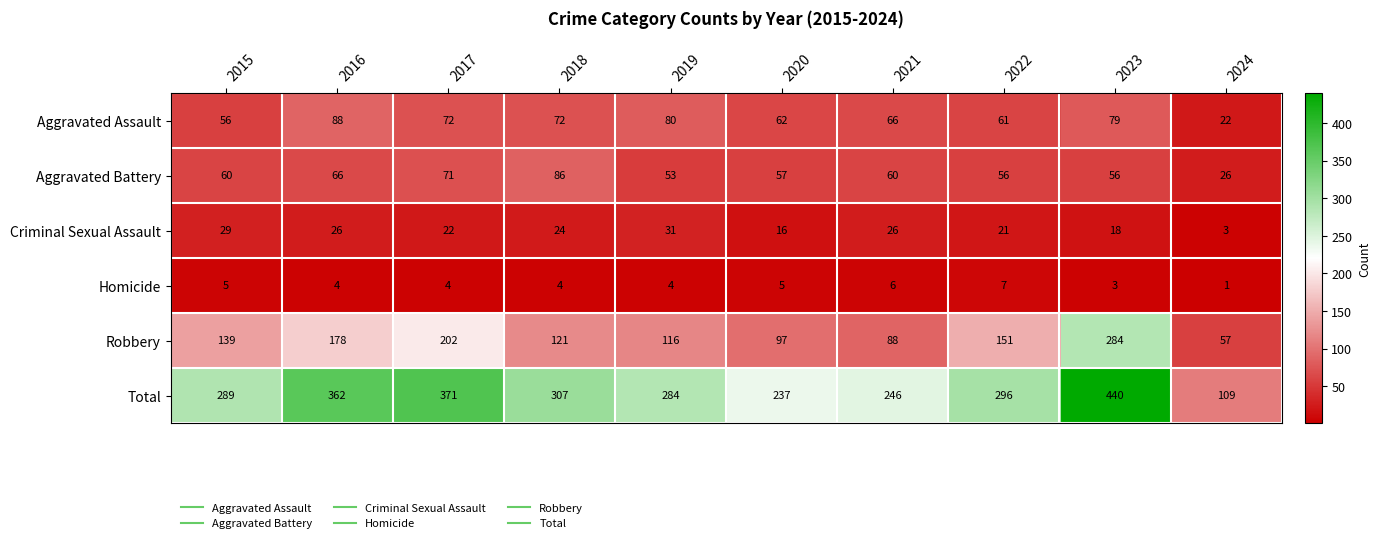

At which label is Aggravated Assault closest to 55?

2015